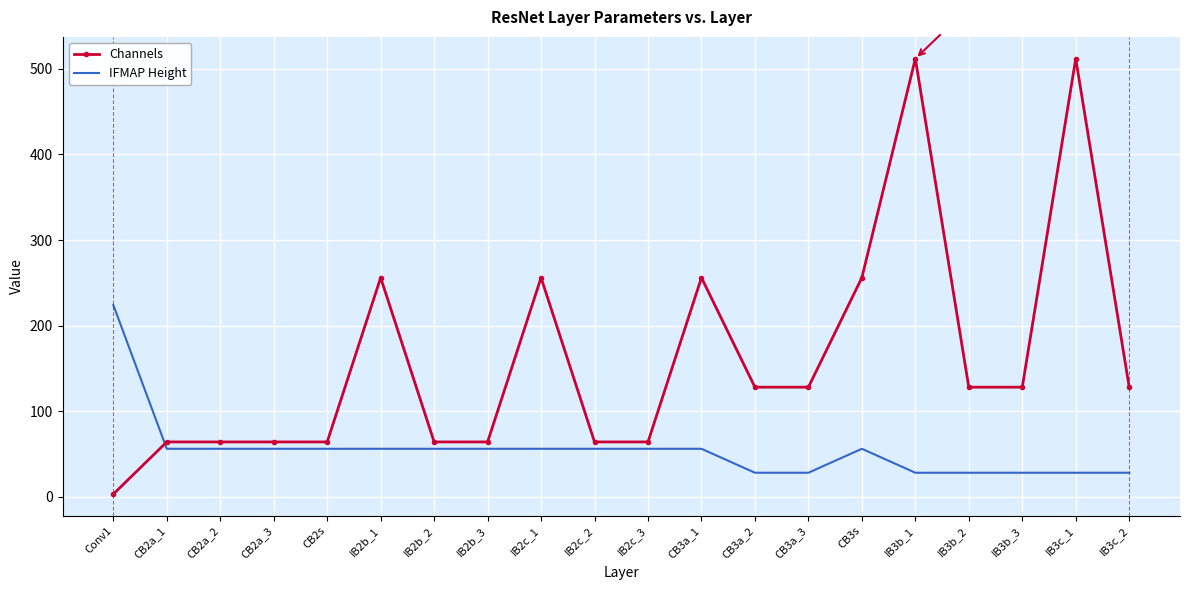

Which label corresponds to the smallest value in the chart?

Conv1